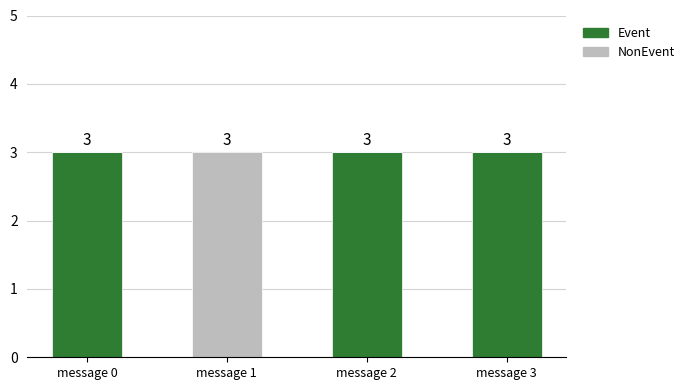

Are the bars horizontal?

No